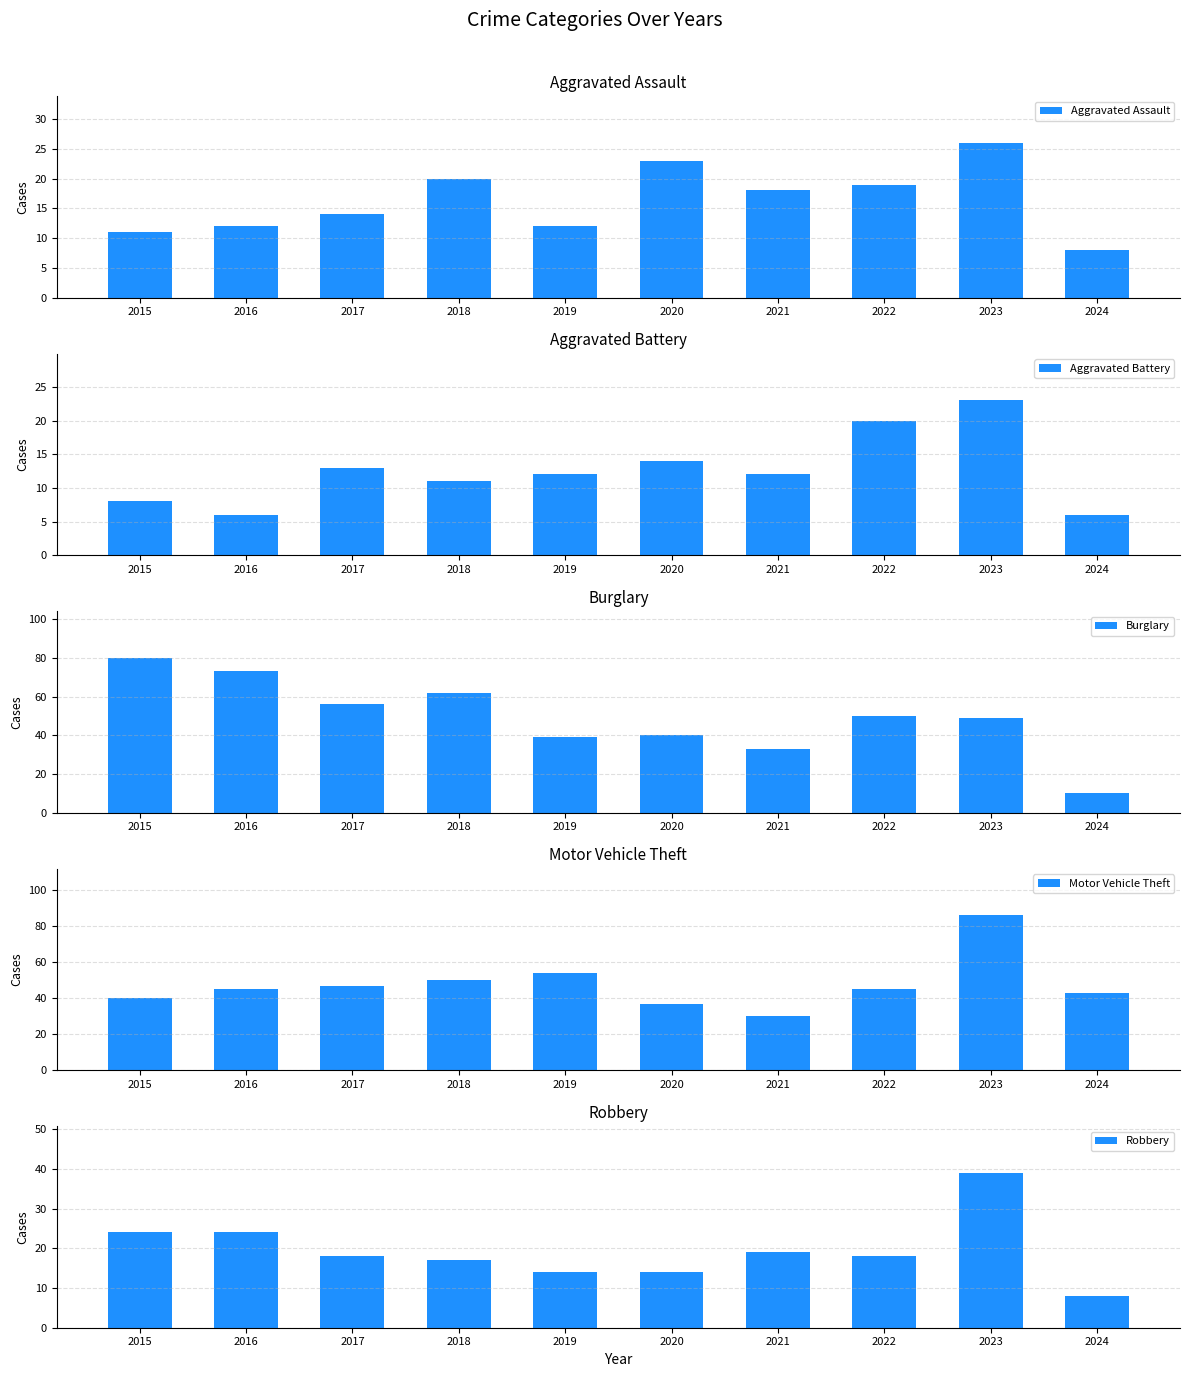

Is the value of Aggravated Assault at 2024 greater than the value of Burglary at 2022?

No